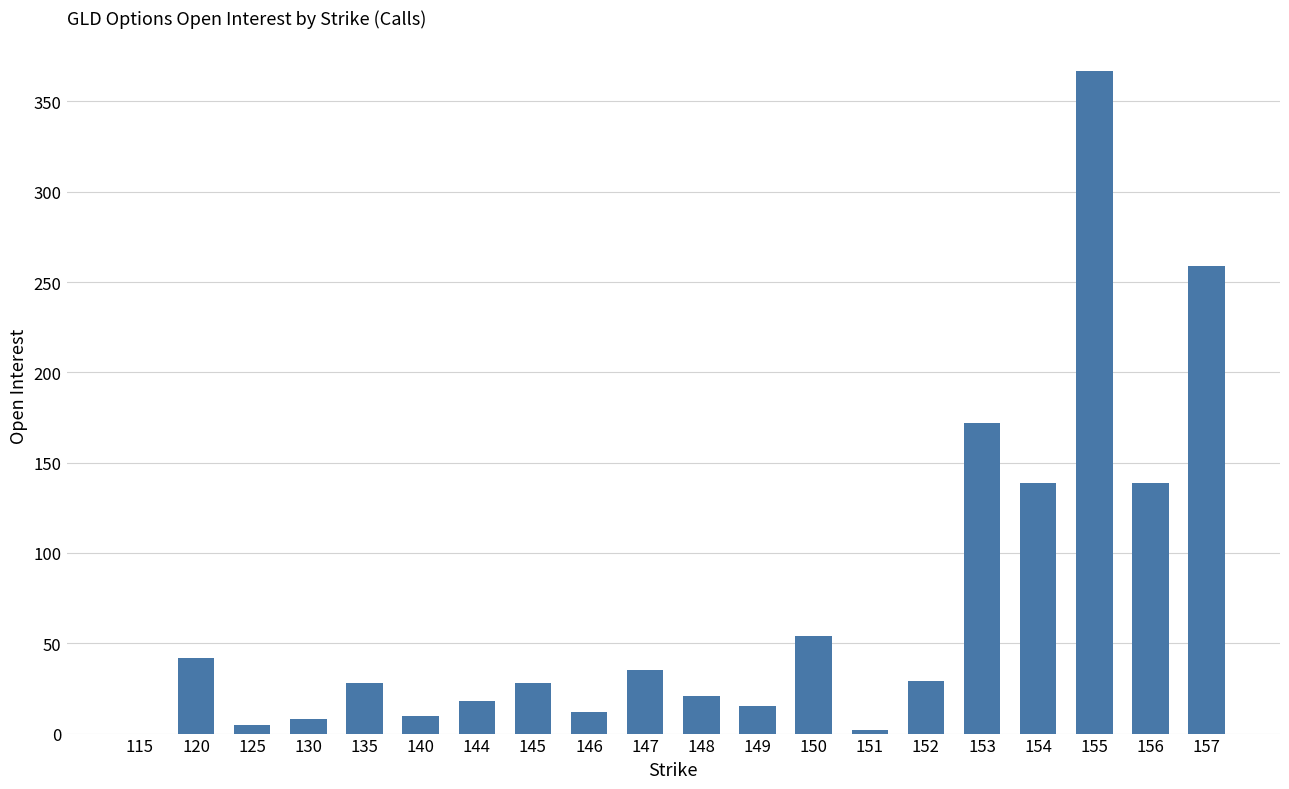

Which has a higher value, 155 or 153?

155